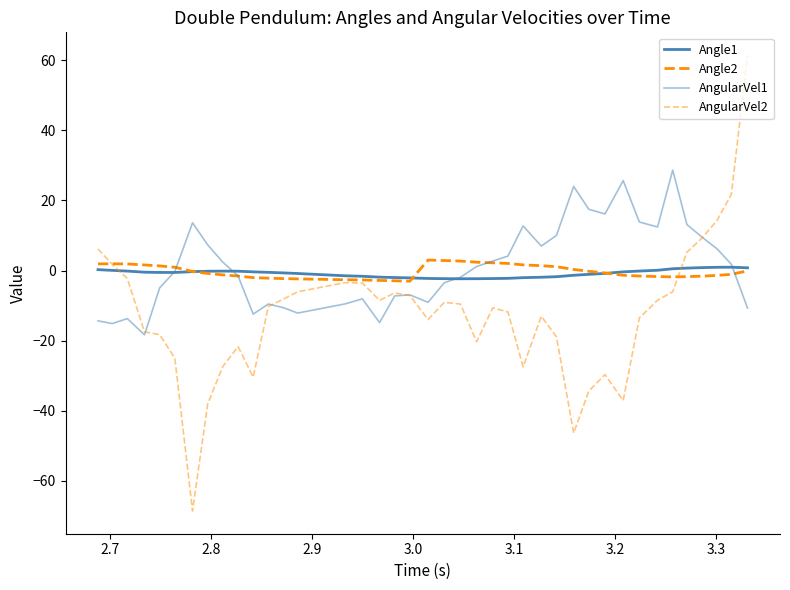

Does the chart display data point markers on the line(s)?

No